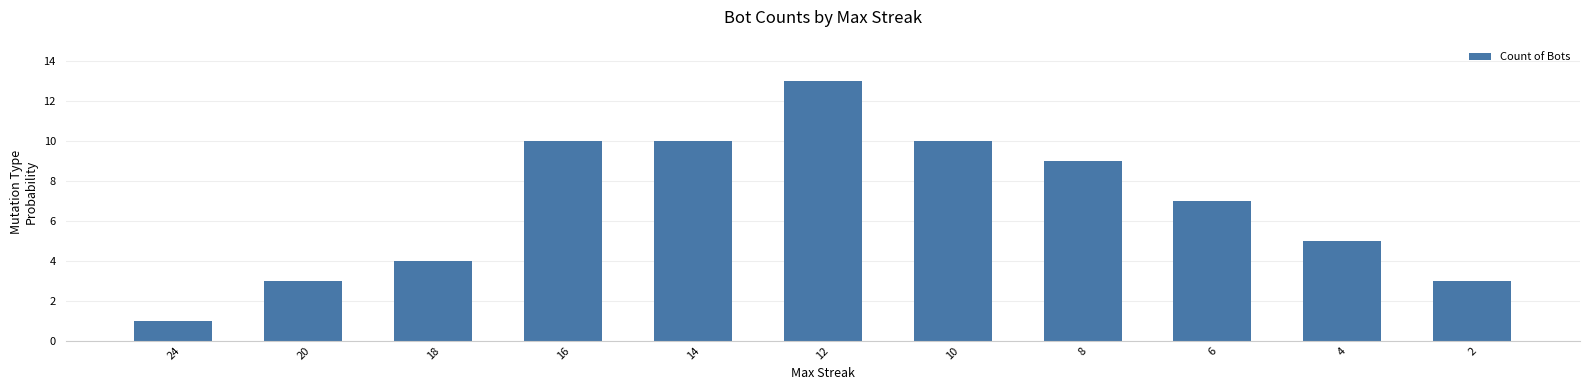

At which label does the data first exceed 7?

16